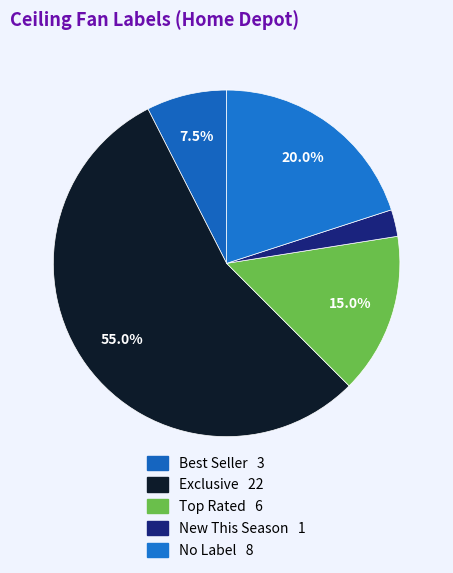

To the nearest percent, what is the average slice percentage?

20%